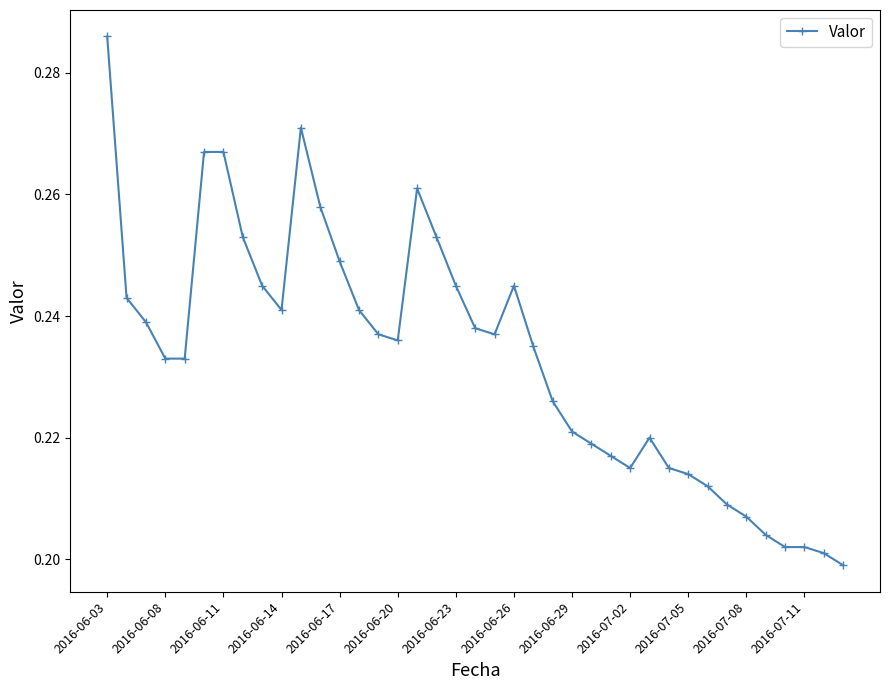

True or false: the data has more than 1 interior local peaks.

True